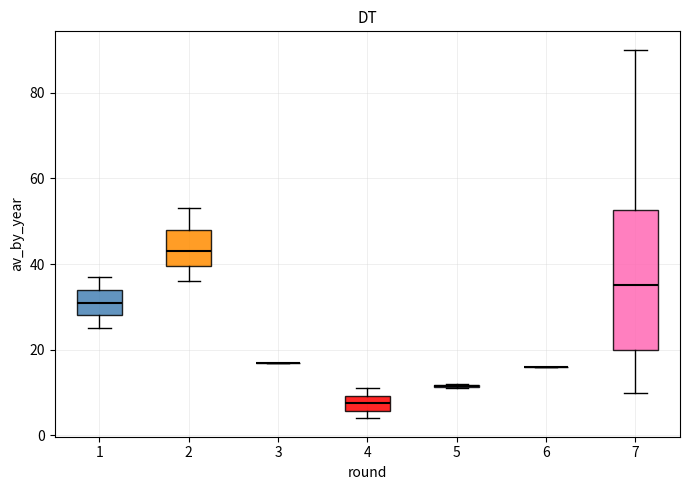

Reading left to right, transcribe this box plot: for each box, give where its median line is, the range the box spans, and where its two whiskers end, as read against the y-axis. The values are not printed on the chart, so give them approximately, as read against the axis.

1: median 32, box 28 to 34, whiskers 26 to 38
2: median 44, box 40 to 48, whiskers 36 to 54
3: box collapsed to a line at 18, whiskers 18 to 18
4: median 8, box 6 to 10, whiskers 4 to 12
5: box collapsed to a line at 12, whiskers 12 to 12
6: box collapsed to a line at 16, whiskers 16 to 16
7: median 36, box 20 to 52, whiskers 10 to 90